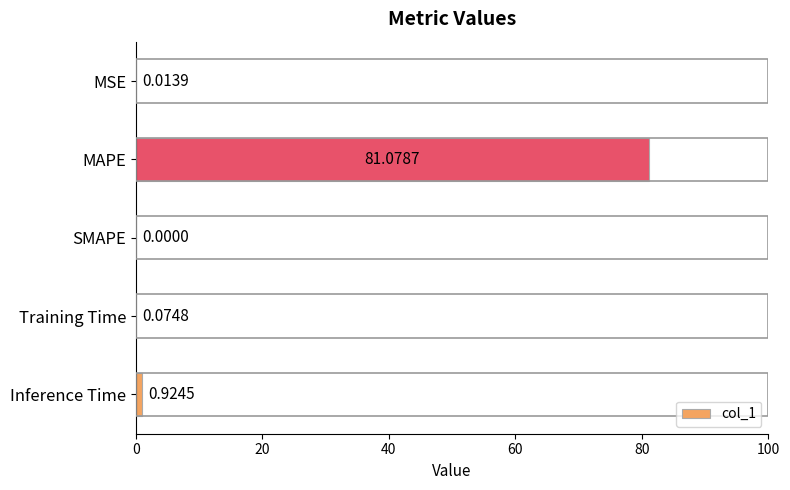

What is the change in value from SMAPE to Inference Time?

+0.9